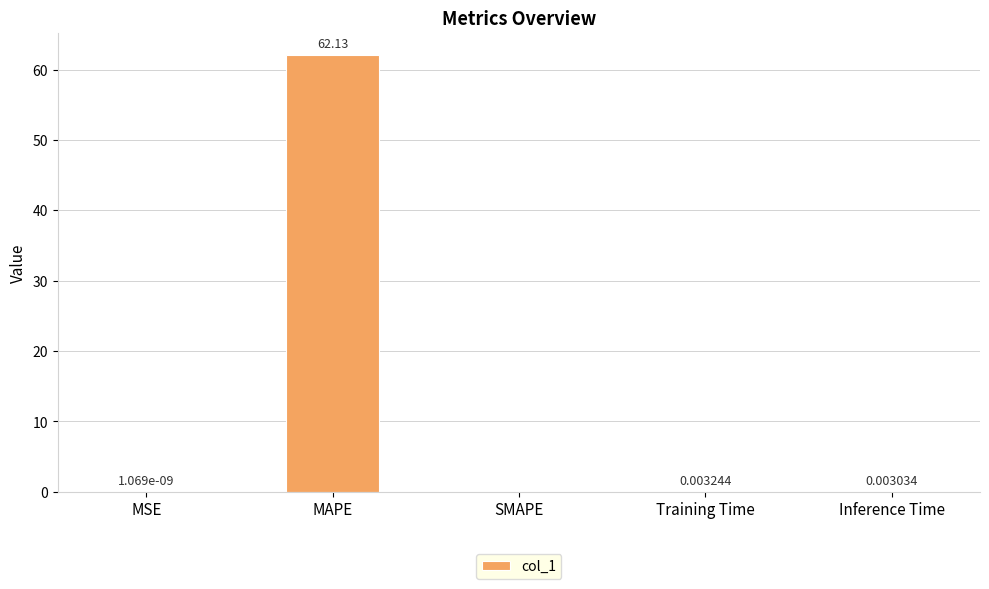

At which label is the value closest to 31?

Training Time